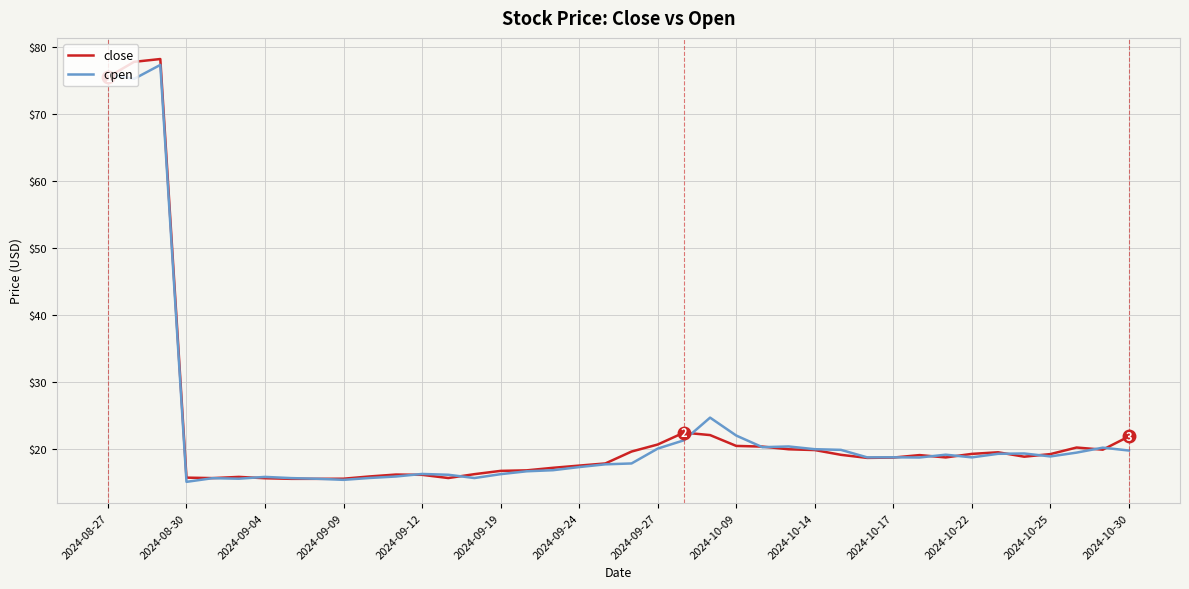

What is the lowest value of the close series?

15.5